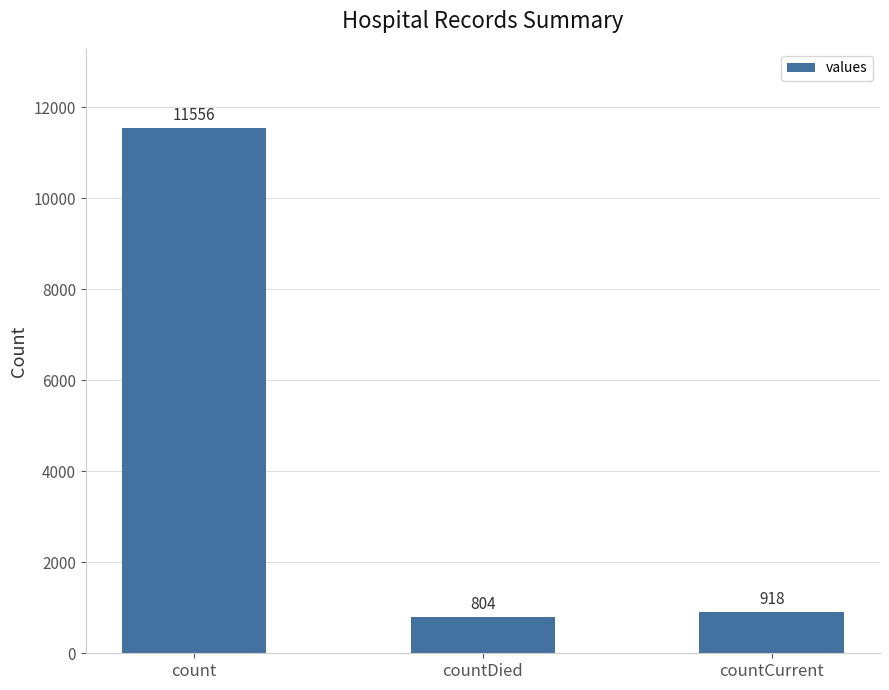

What is the maximum value shown in the chart?

11556